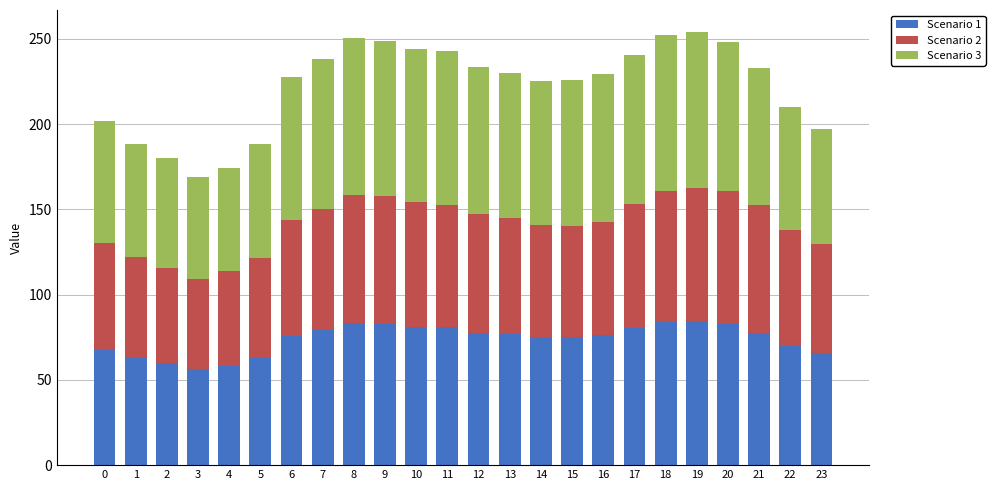

True or false: Scenario 1 has a value of 76.5 at 16.

True